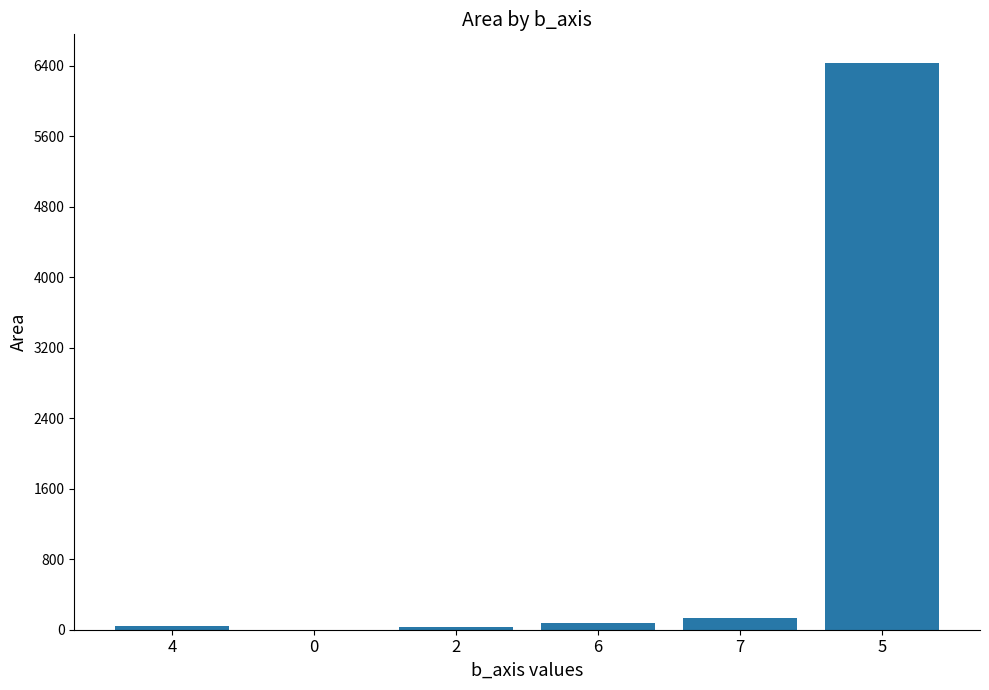

How many categories are shown in the chart?

6